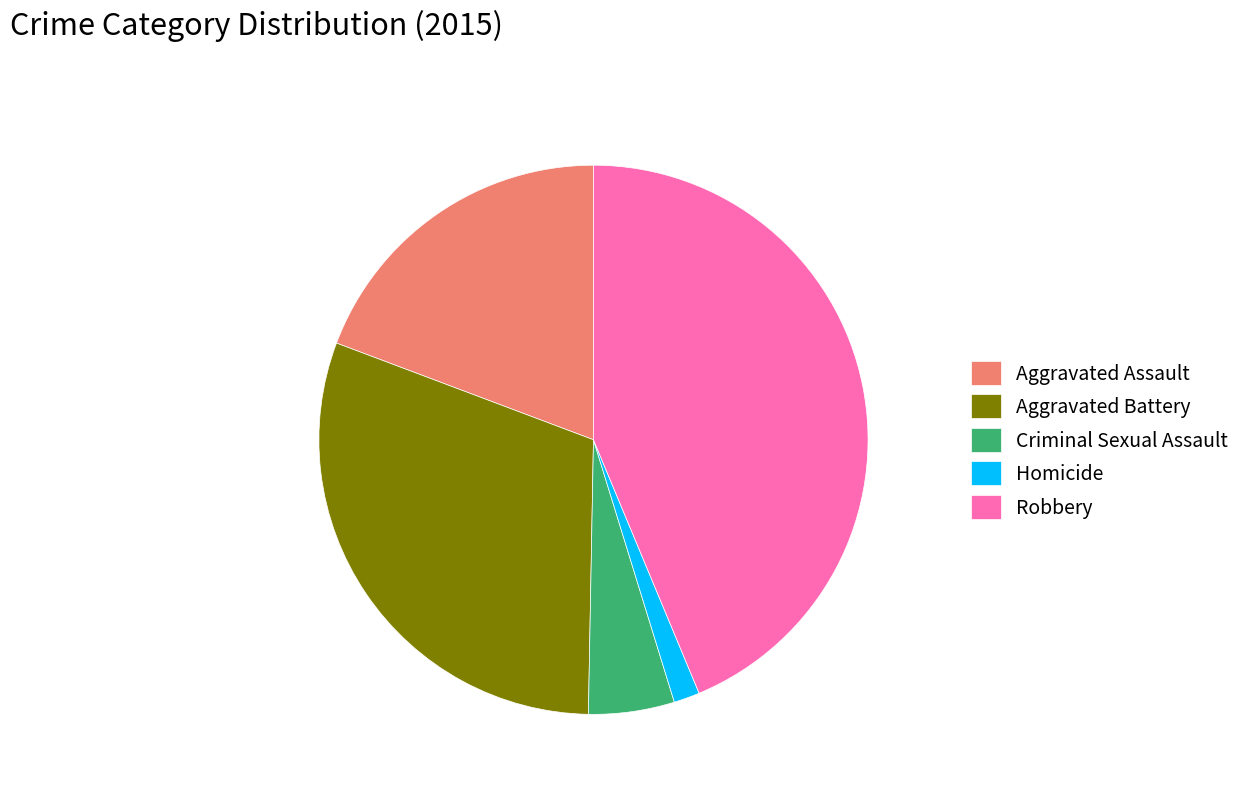

Which slice is the largest?

Robbery